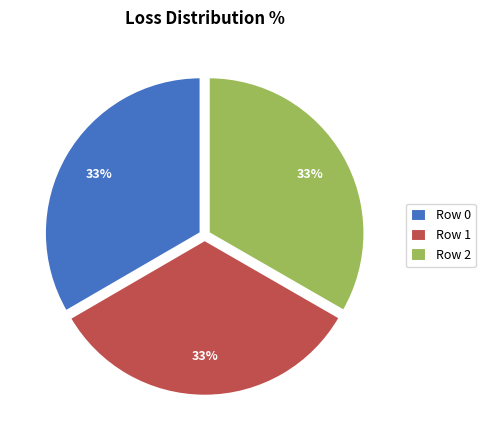

True or false: Row 2 accounts for 26% of the total.

False